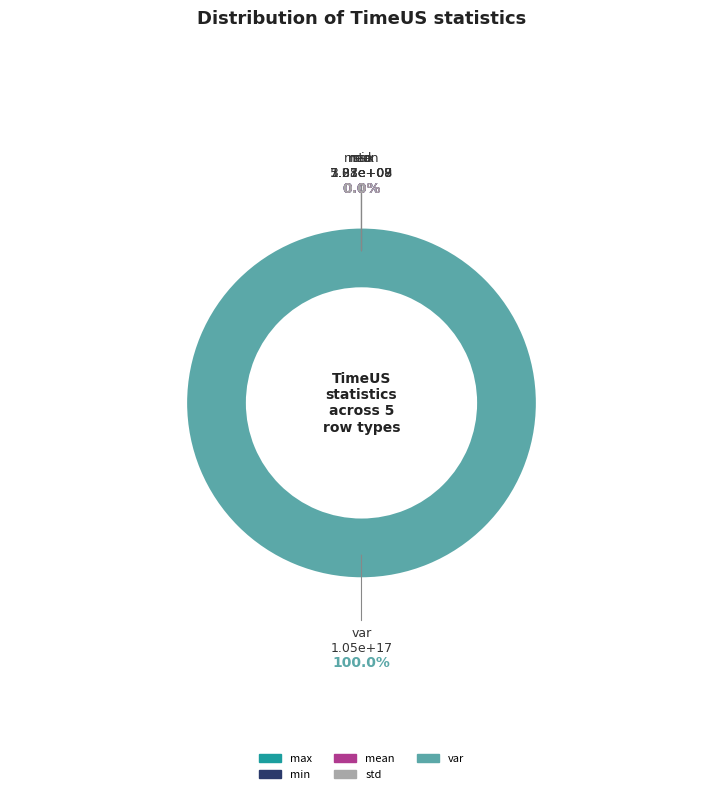

To the nearest percent, what is the difference between the largest and smallest slice percentages?

100%